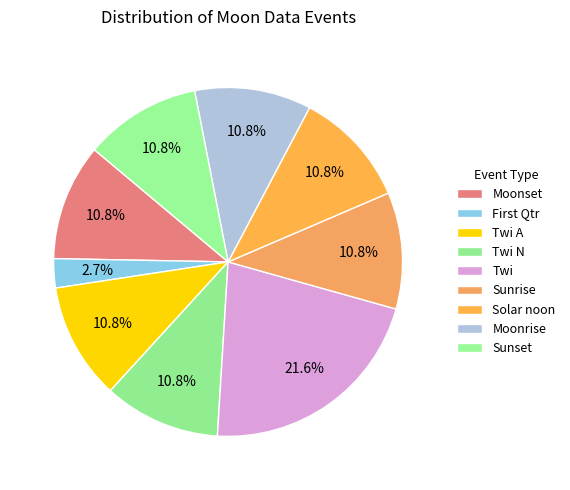

What is the smallest slice in the pie chart?

First Qtr